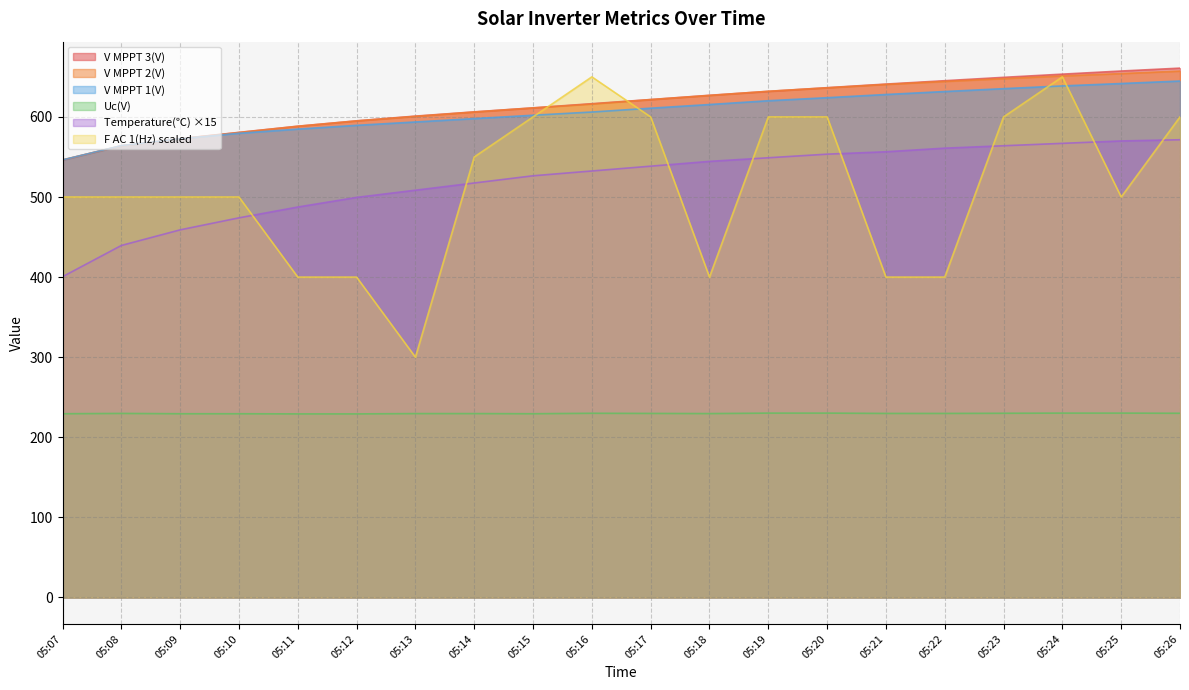

How many data points in F AC 1(Hz) are less than 500?

6